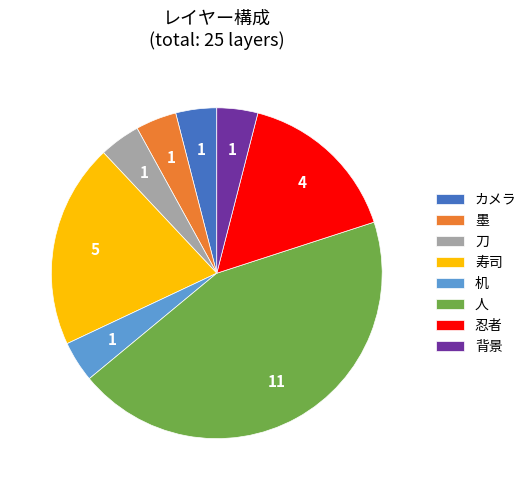

Between 人 and 墨, which is larger?

人